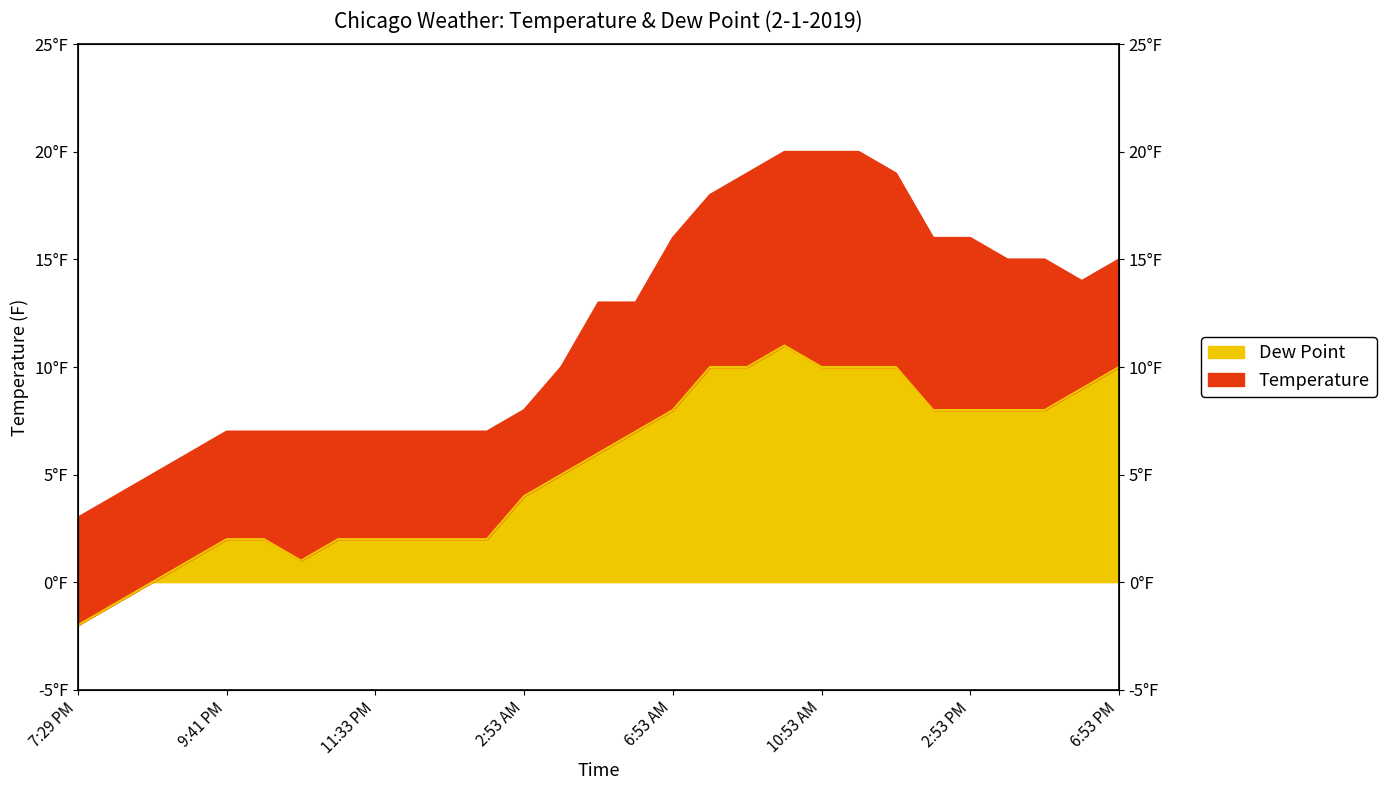

How many data points does each series have?

29